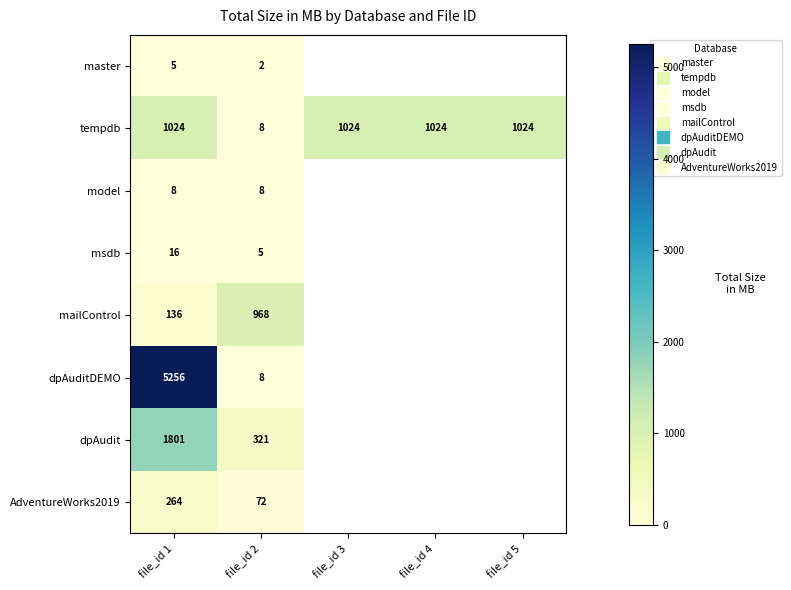

Rank the series by their maximum value, from highest to lowest.

dpAuditDEMO, dpAudit, tempdb, mailControl, AdventureWorks2019, msdb, model, master